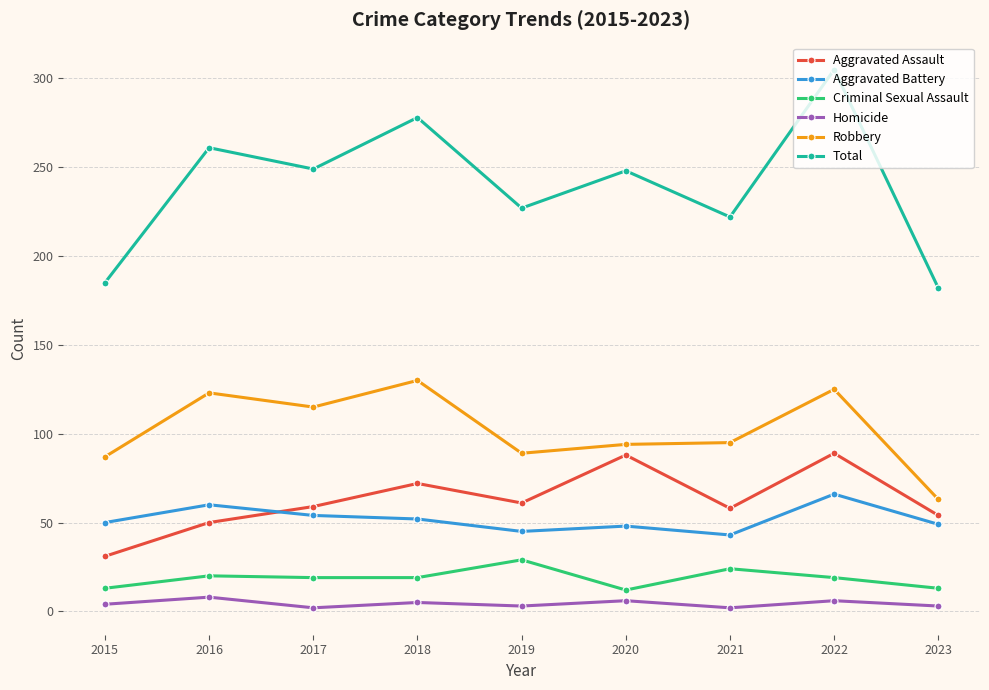

What is the maximum value for Aggravated Battery?

66